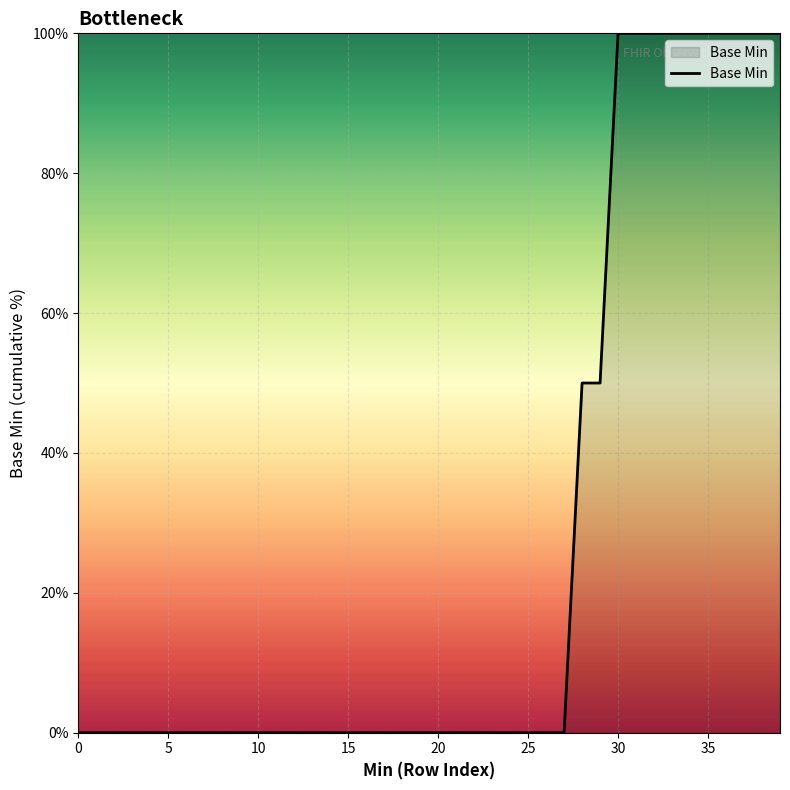

What is the difference between the maximum and minimum values?

100